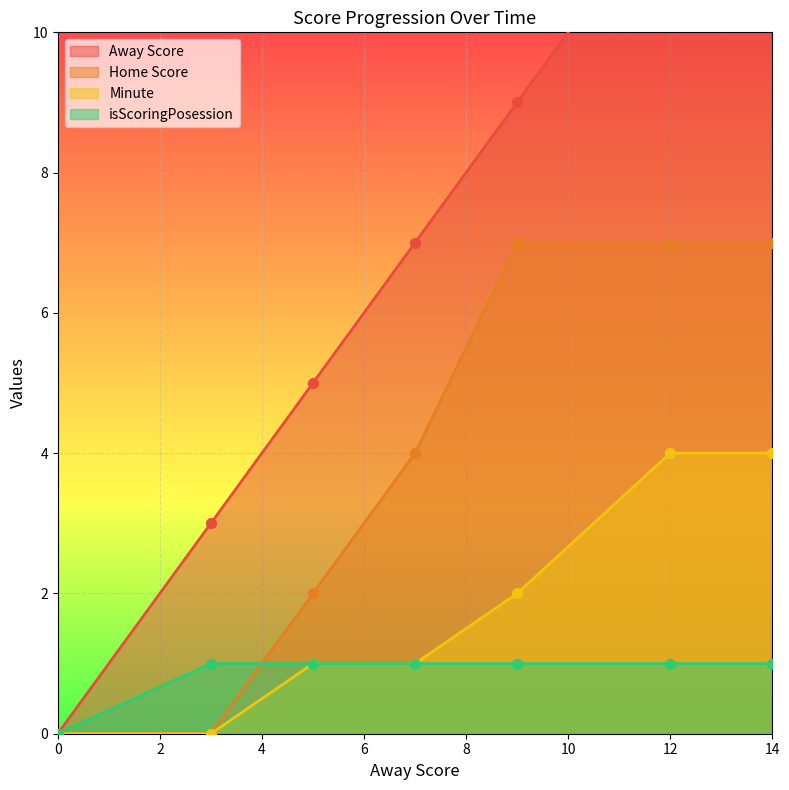

Is the value of Minute at 5 greater than the value of Home Score at 5?

No